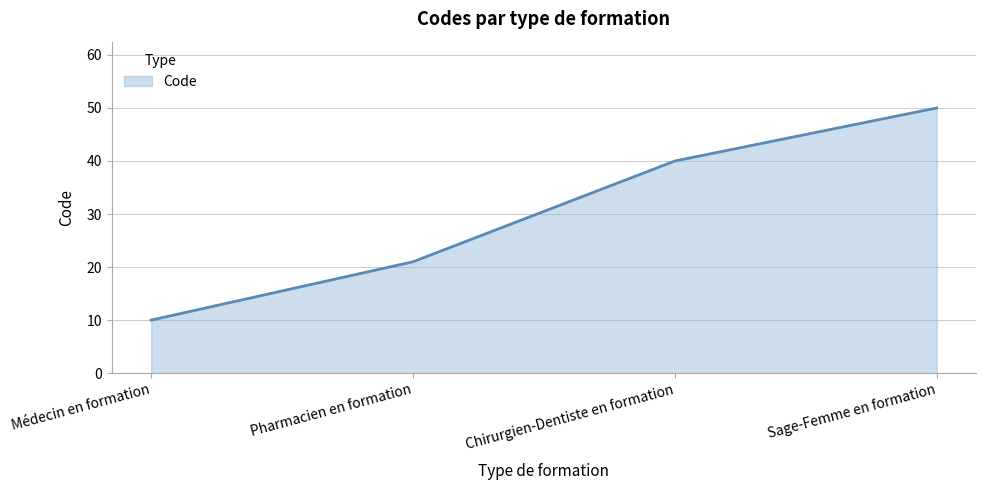

The value at Chirurgien-Dentiste en formation is 40. True or false?

True